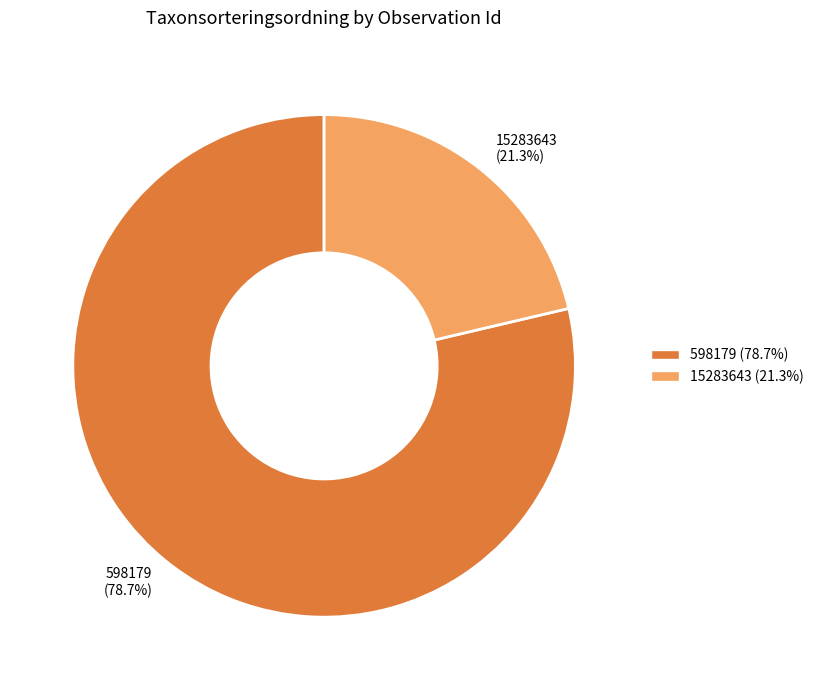

What percentage do 15283643 and 598179 together represent?

100.0%